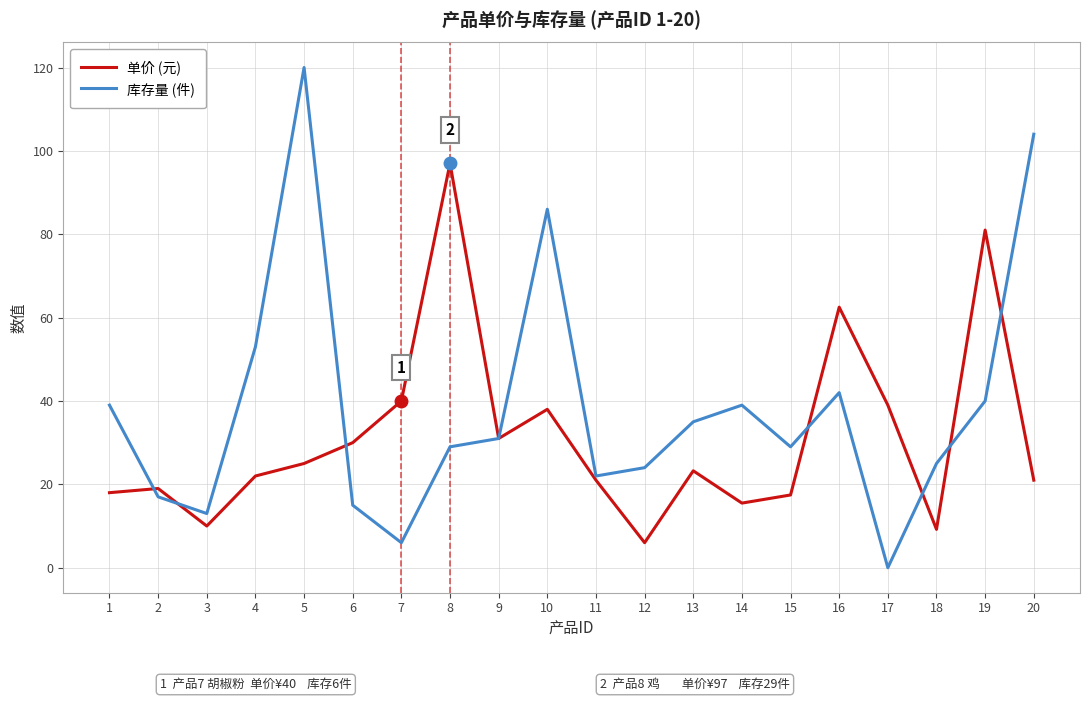

Which series has the widest spread of values?

库存量 (件)